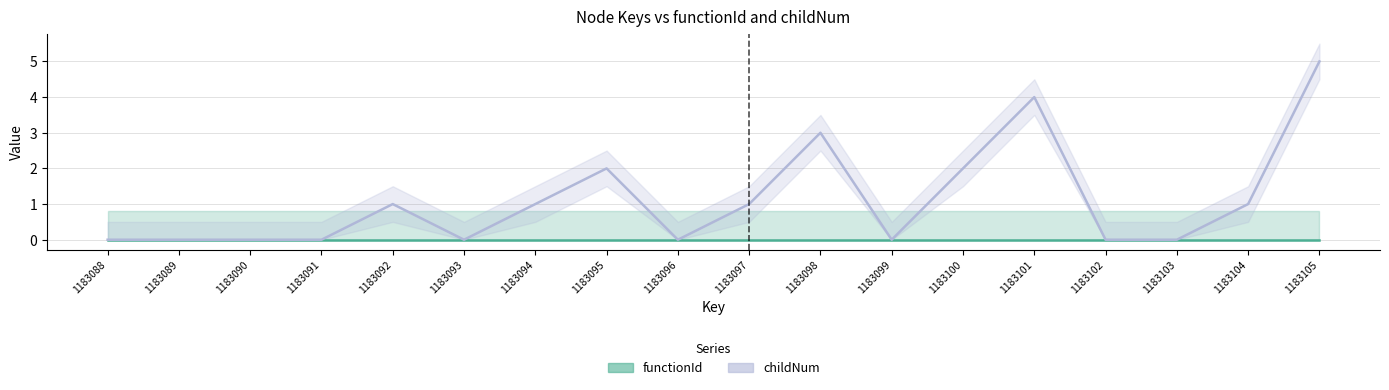

What is the difference between the maximum and minimum values in the childNum series?

5